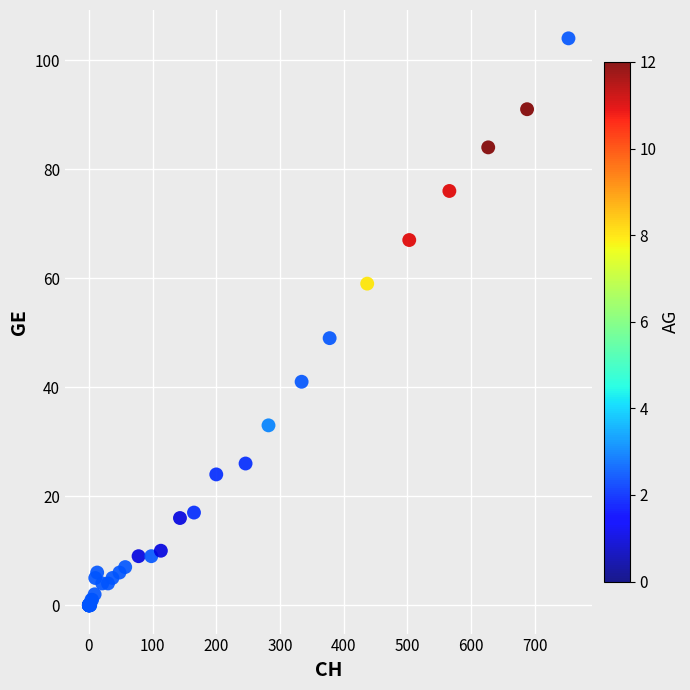

What Y value in the scatter plot is closest to 52?

49